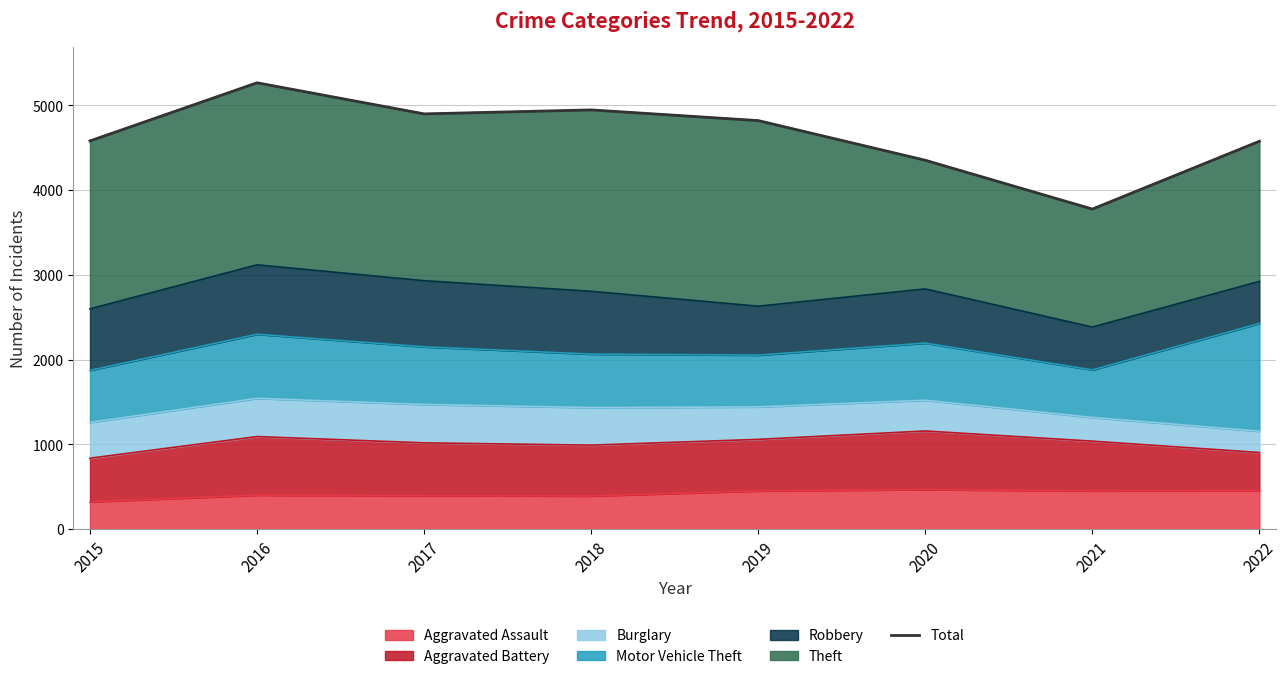

What is the value of the 2nd point from the left?

5267